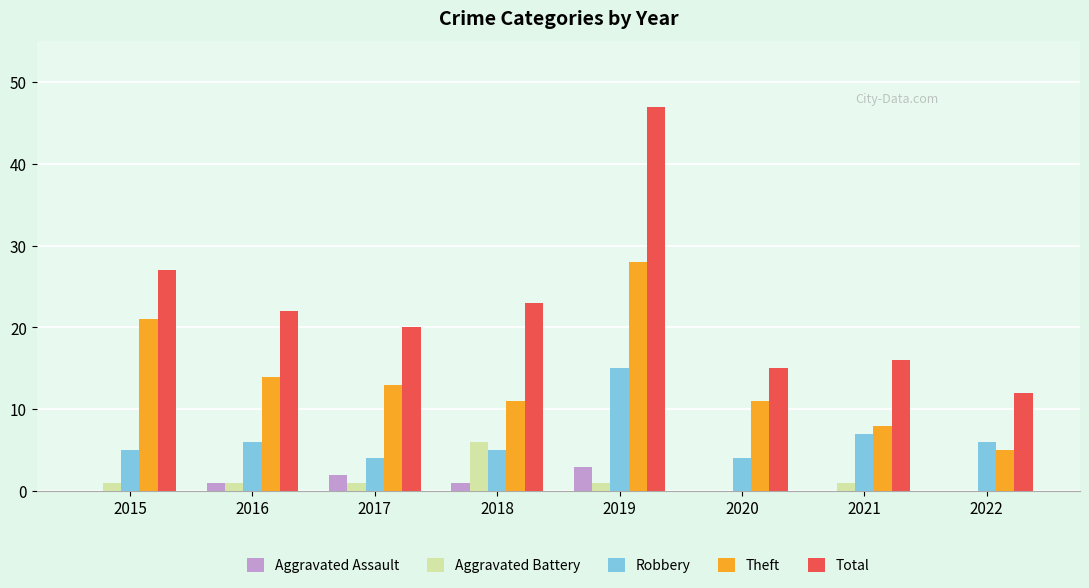

Which series changed the most between 2017 and 2018?

Aggravated Battery